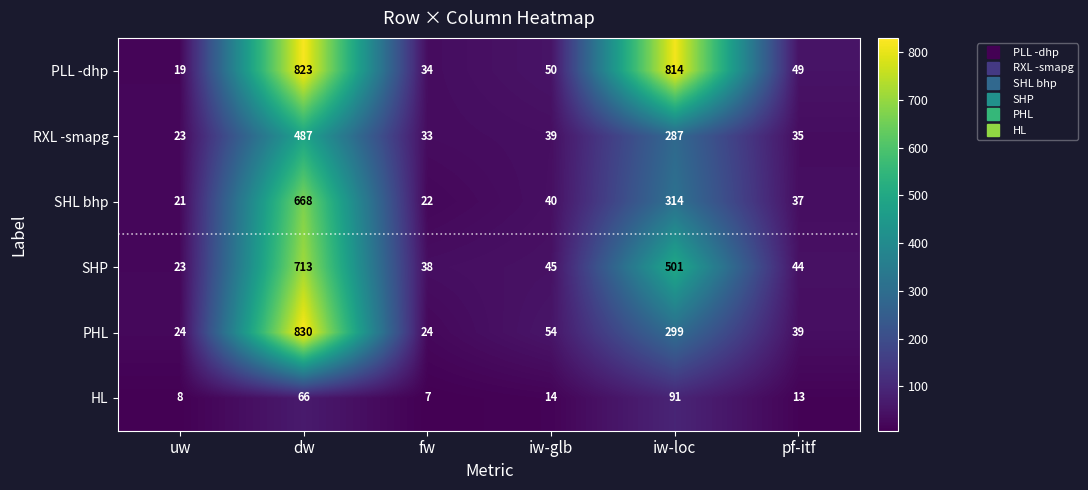

The value of HL at iw-glb is 14. True or false?

True